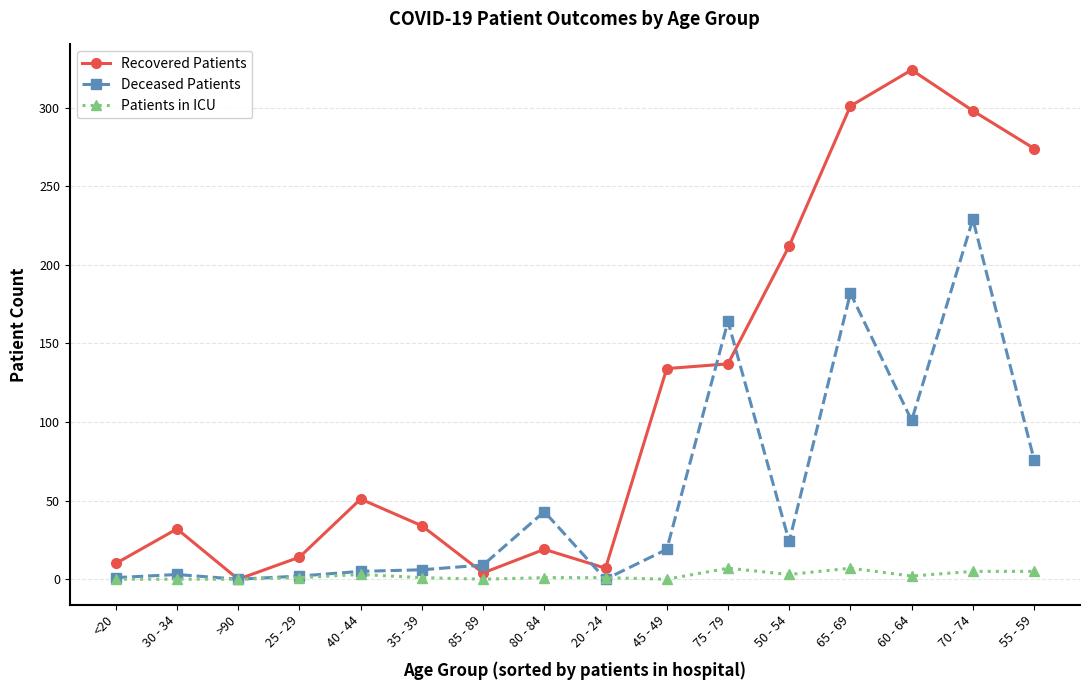

Where does the Deceased Patients series first go above 19?

80 - 84